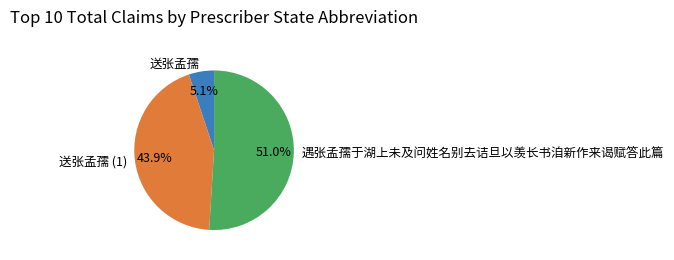

To the nearest percent, what is the difference between the largest and smallest slice percentages?

46%